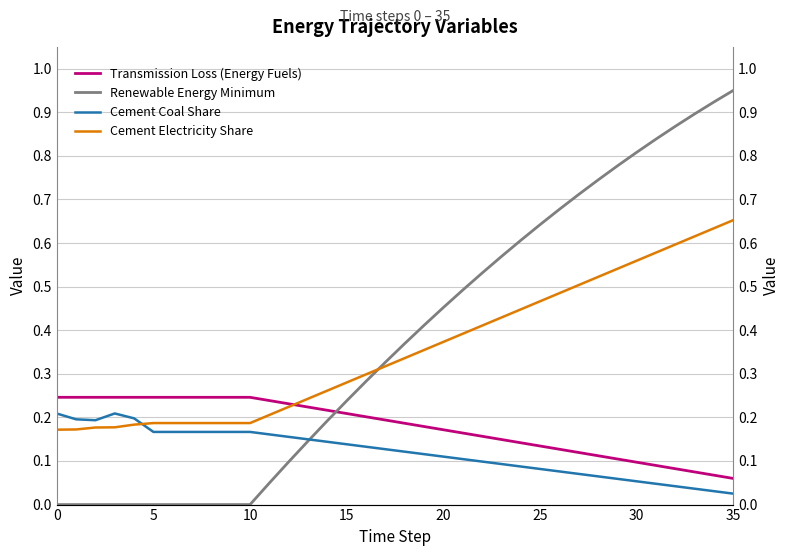

Reading left to right, list all the values displayed in this chart.

Transmission Loss (Energy Fuels): 0.2	0.2	0.2	0.2	0.2	0.2	0.2	0.2	0.2	0.2	0.2	0.2	0.2	0.2	0.2	0.2	0.2	0.2	0.2	0.2	0.2	0.2	0.2	0.1	0.1	0.1	0.1	0.1	0.1	0.1	0.1	0.1	0.1	0.1	0.1	0.1
Renewable Energy Minimum: 0.0	0.0	0.0	0.0	0.0	0.0	0.0	0.0	0.0	0.0	0.0	0.0	0.1	0.1	0.2	0.2	0.3	0.3	0.4	0.4	0.5	0.5	0.5	0.6	0.6	0.6	0.7	0.7	0.7	0.8	0.8	0.8	0.9	0.9	0.9	0.9
Cement Coal Share: 0.2	0.2	0.2	0.2	0.2	0.2	0.2	0.2	0.2	0.2	0.2	0.2	0.2	0.1	0.1	0.1	0.1	0.1	0.1	0.1	0.1	0.1	0.1	0.1	0.1	0.1	0.1	0.1	0.1	0.1	0.1	0.0	0.0	0.0	0.0	0.0
Cement Electricity Share: 0.2	0.2	0.2	0.2	0.2	0.2	0.2	0.2	0.2	0.2	0.2	0.2	0.2	0.2	0.3	0.3	0.3	0.3	0.3	0.4	0.4	0.4	0.4	0.4	0.4	0.5	0.5	0.5	0.5	0.5	0.6	0.6	0.6	0.6	0.6	0.7